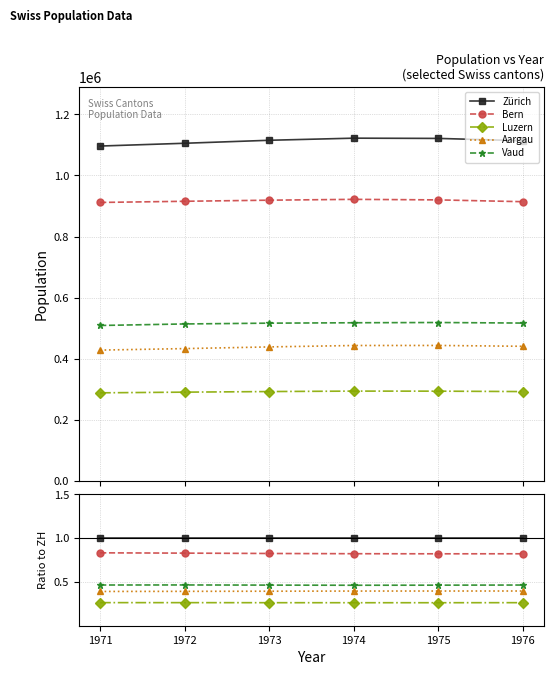

What is the spread (max minus min) of values at 1972?

0.7